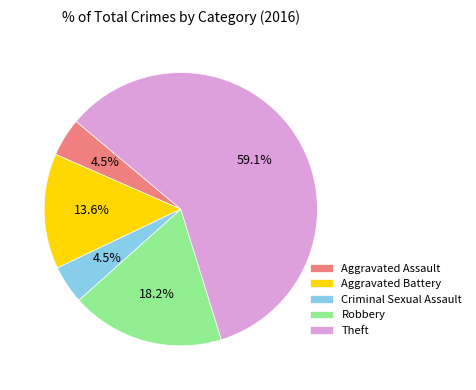

What percentage is the Aggravated Battery slice, to the nearest percent?

14%